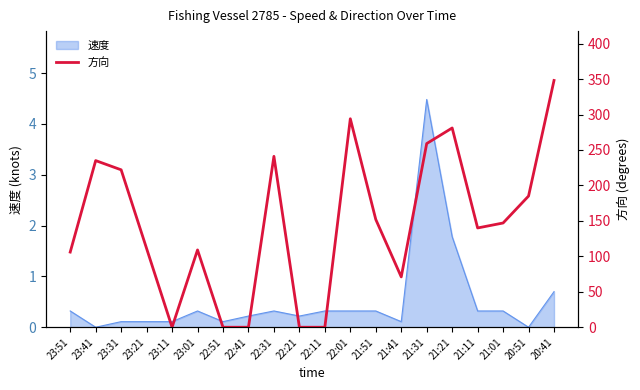

What is the sum of all values?

2901